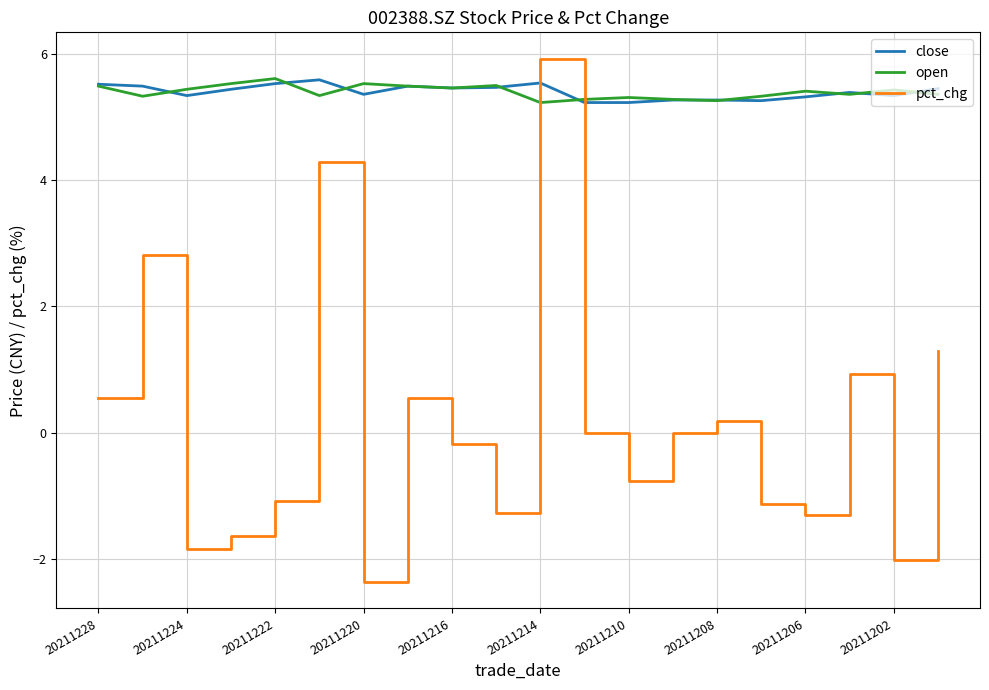

What is the lowest value of the open series?

5.2